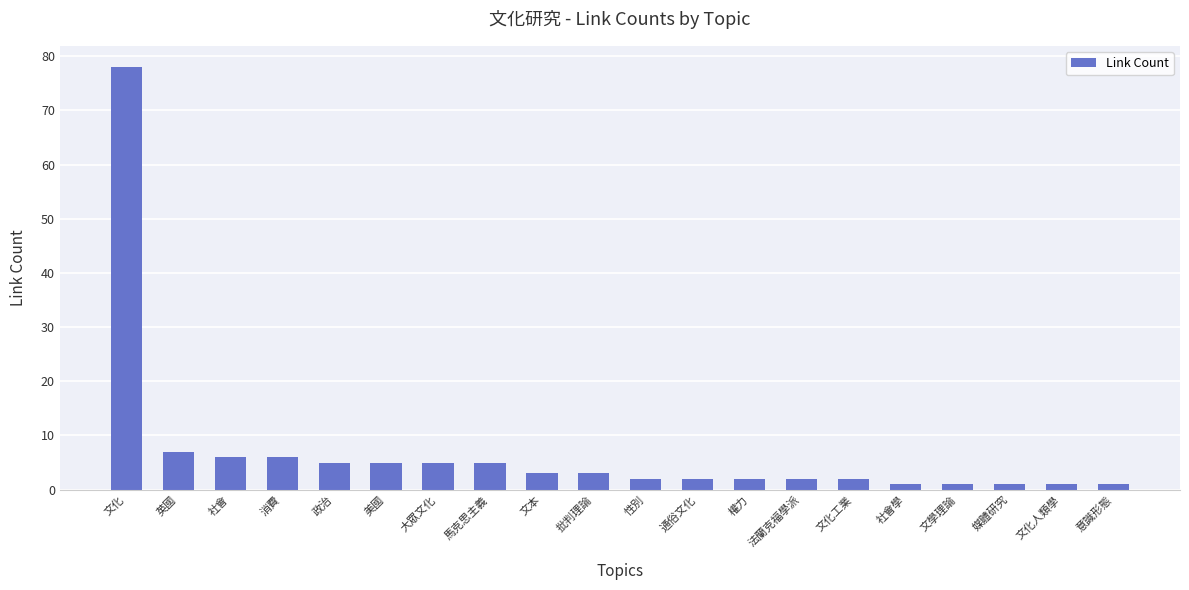

What is the label of the 11th bar from the right?

批判理論